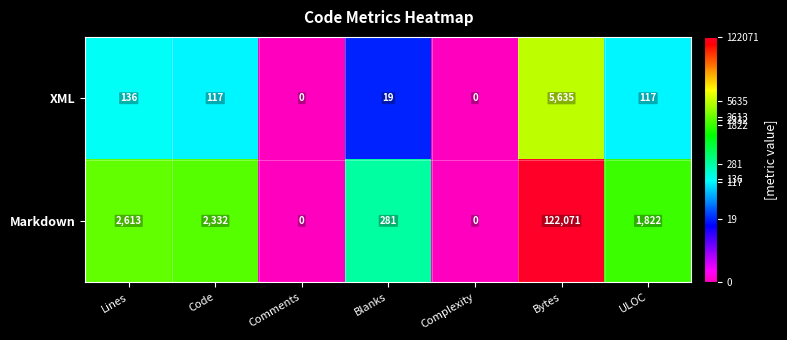

How many positive values does the XML series have?

5